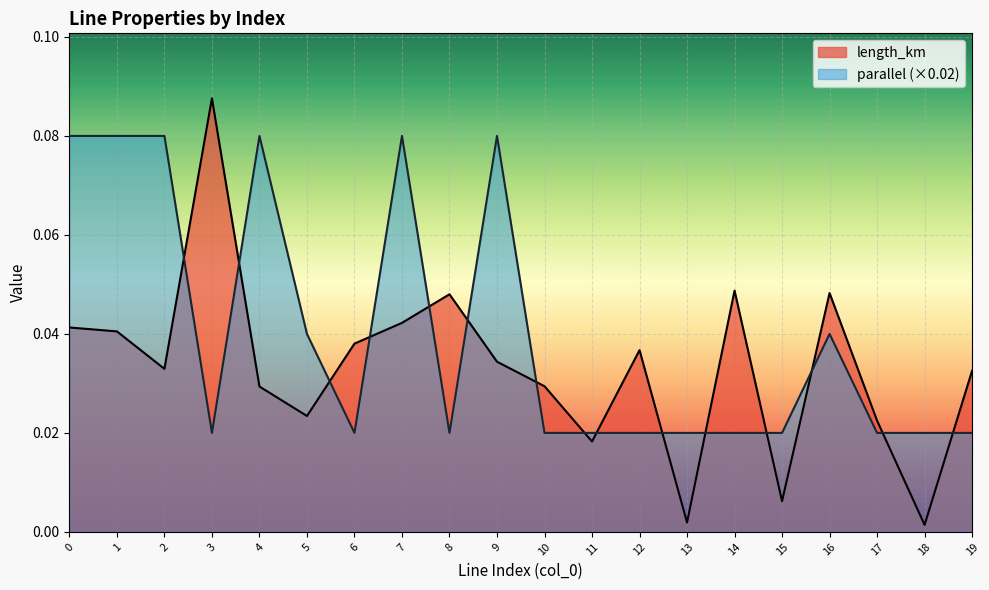

Between which two adjacent categories do parallel and length_km first intersect?

2 and 3